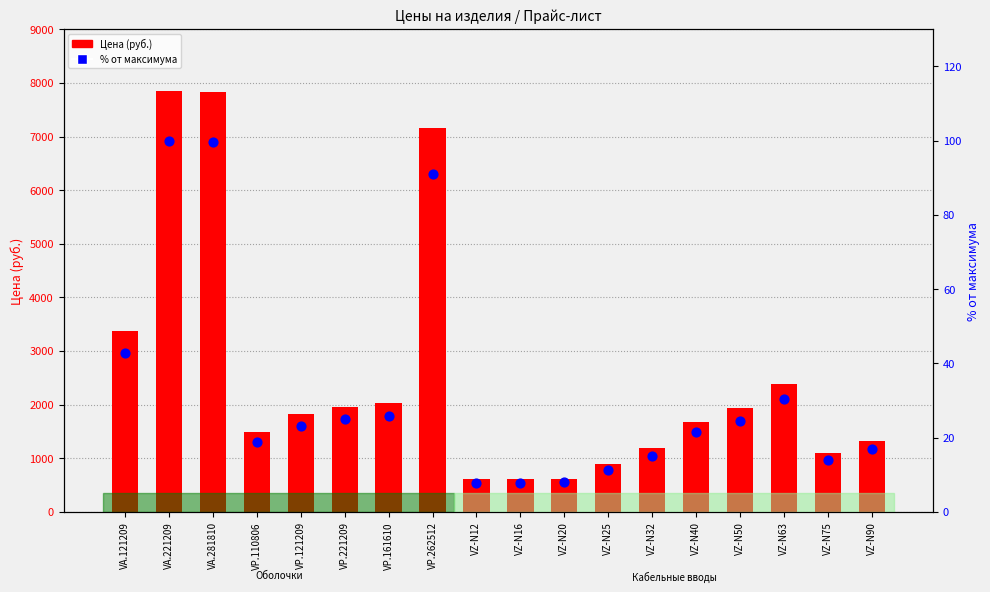

At how many categories does at least one series exceed 6515?

3